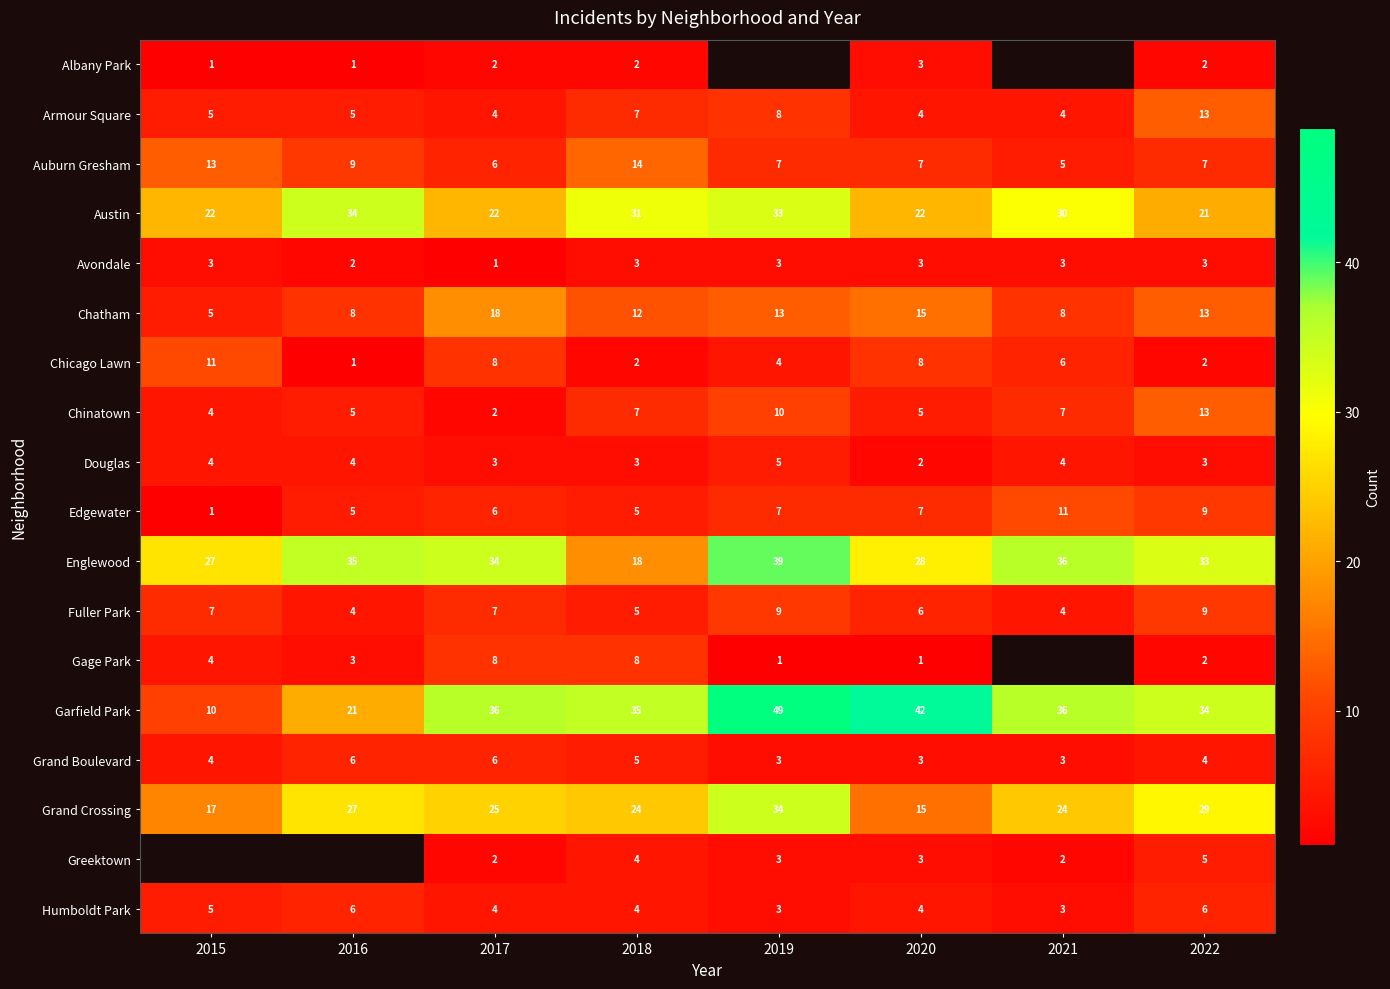

Count the number of categories in the chart.

8